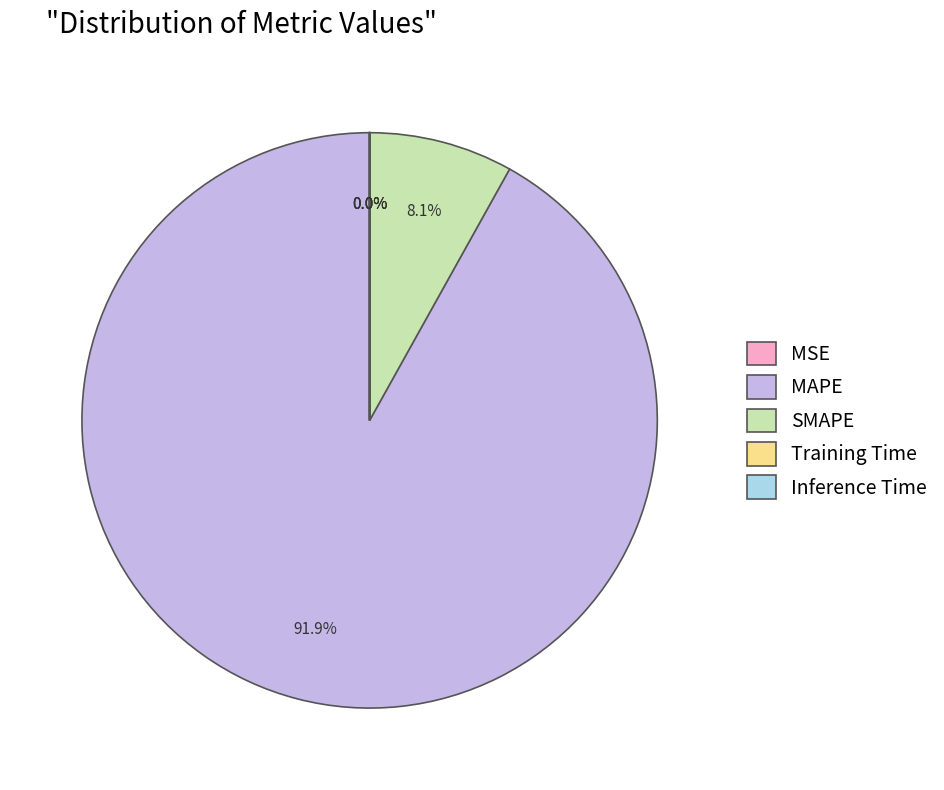

Which category accounts for the majority?

MAPE